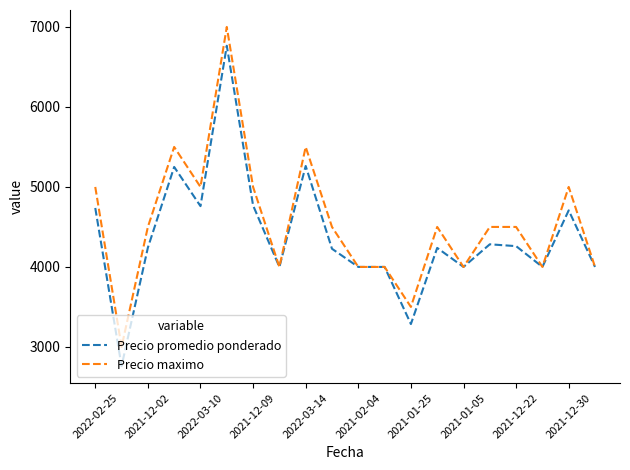

Which series has the largest range (max minus min)?

Precio promedio ponderado